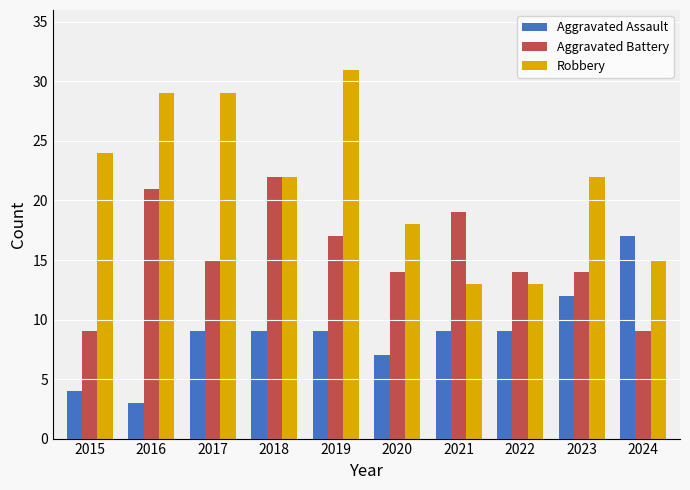

What is the value of the Aggravated Assault bar at the 3rd from the left?

9